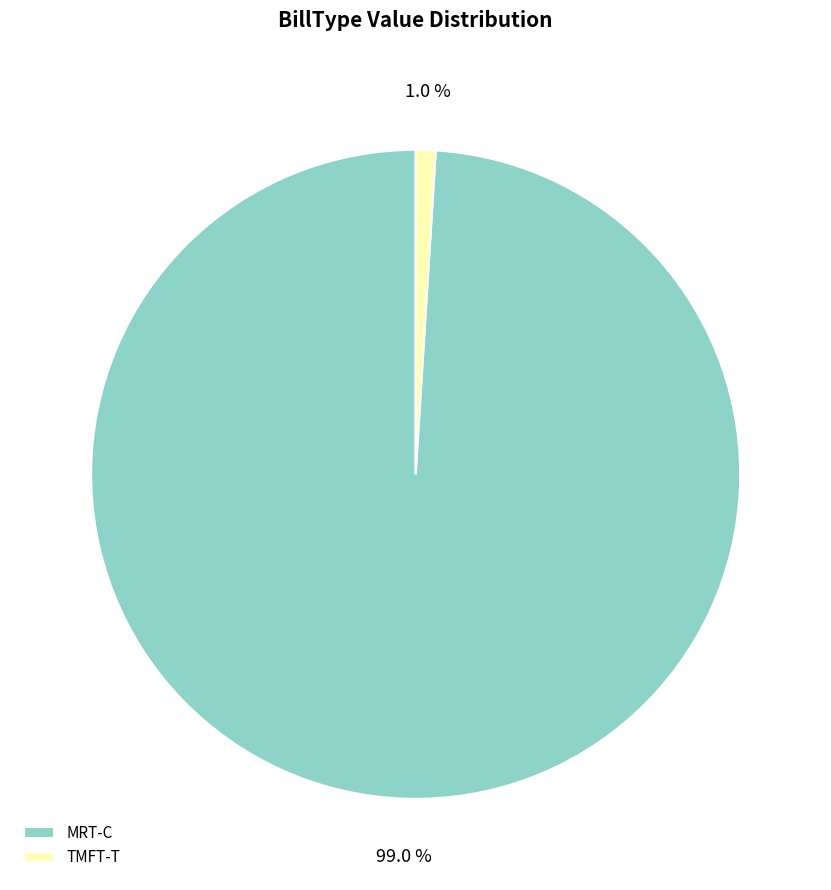

How many slices are in this pie chart?

2